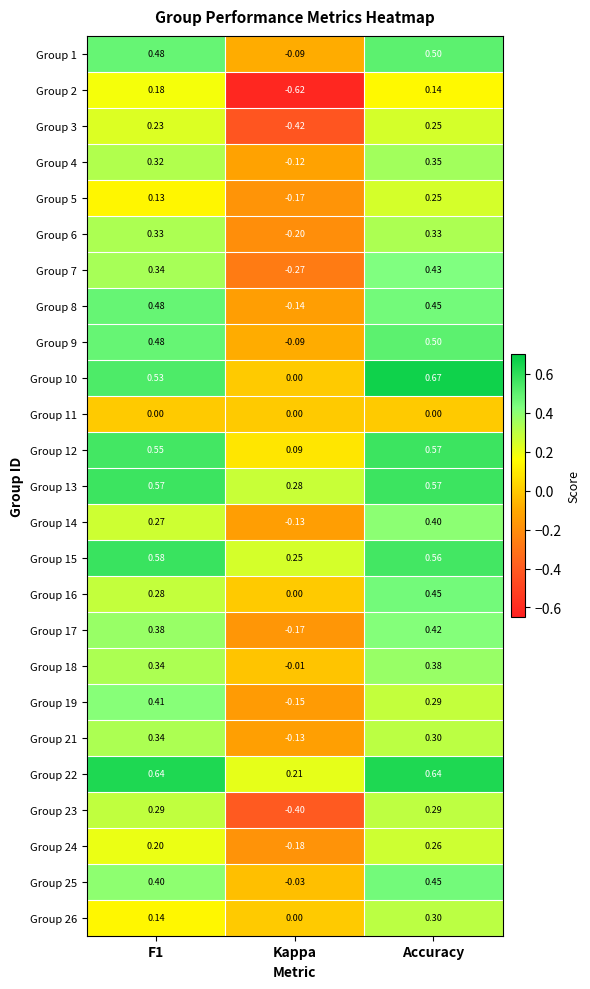

Which series has the largest range (max minus min)?

Group 2